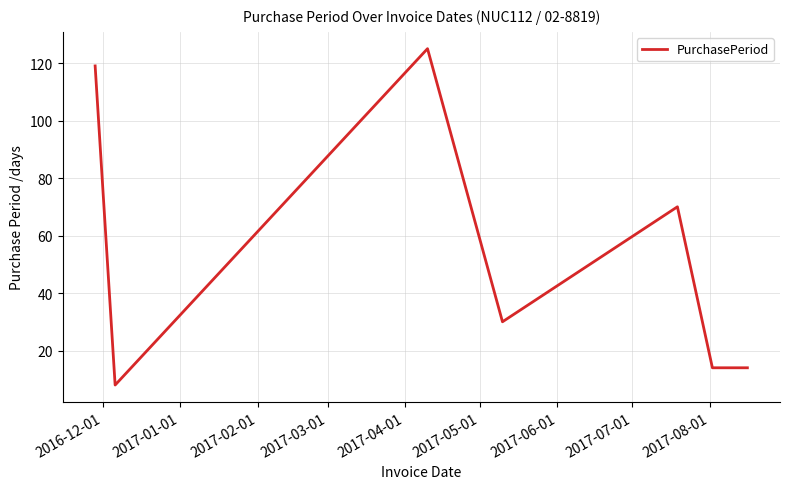

What is the difference between the maximum and minimum values?

117